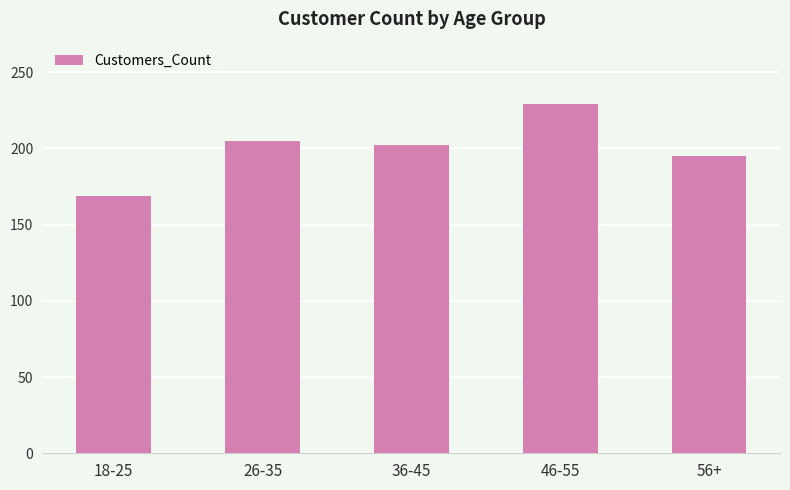

Approximately how many times larger is the value at 56+ compared to 26-35?

1.0